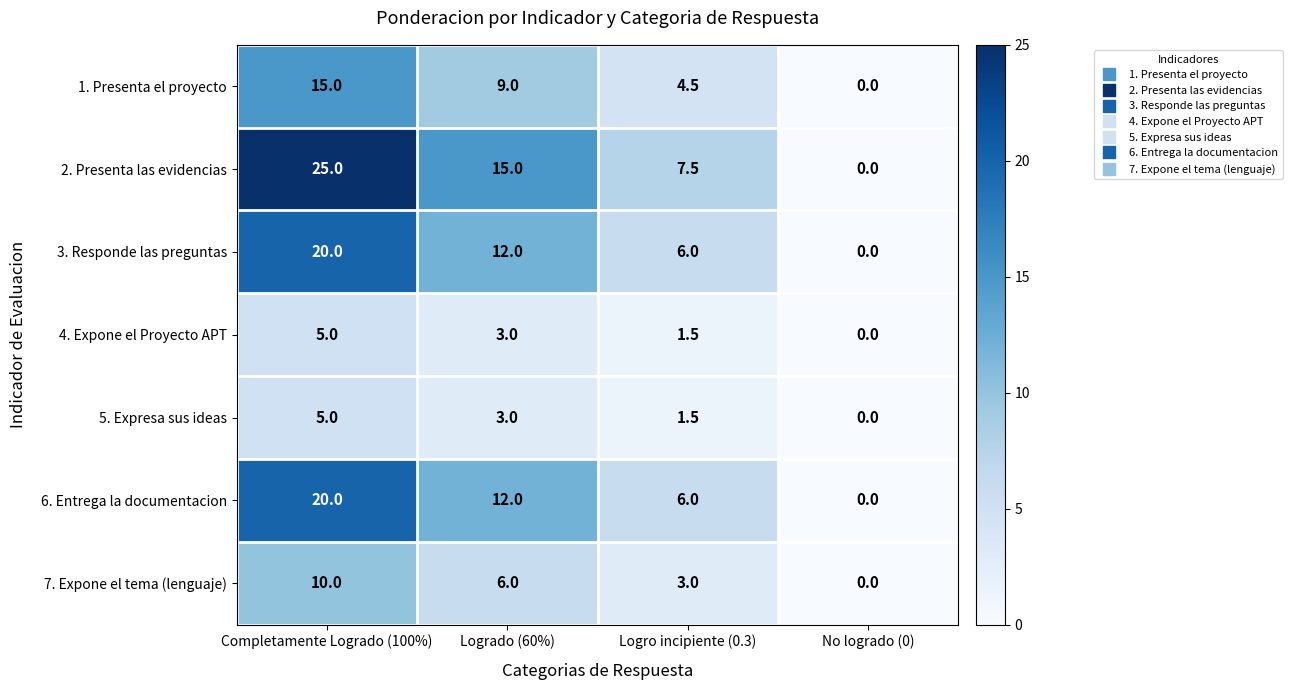

Reading left to right, extract all data points from this chart.

1. Presenta el proyecto: Completamente Logrado (100%)=15.0	Logrado (60%)=9.0	Logro incipiente (0.3)=4.5	No logrado (0)=0.0
2. Presenta las evidencias: Completamente Logrado (100%)=25.0	Logrado (60%)=15.0	Logro incipiente (0.3)=7.5	No logrado (0)=0.0
3. Responde las preguntas: Completamente Logrado (100%)=20.0	Logrado (60%)=12.0	Logro incipiente (0.3)=6.0	No logrado (0)=0.0
4. Expone el Proyecto APT: Completamente Logrado (100%)=5.0	Logrado (60%)=3.0	Logro incipiente (0.3)=1.5	No logrado (0)=0.0
5. Expresa sus ideas: Completamente Logrado (100%)=5.0	Logrado (60%)=3.0	Logro incipiente (0.3)=1.5	No logrado (0)=0.0
6. Entrega la documentacion: Completamente Logrado (100%)=20.0	Logrado (60%)=12.0	Logro incipiente (0.3)=6.0	No logrado (0)=0.0
7. Expone el tema (lenguaje): Completamente Logrado (100%)=10.0	Logrado (60%)=6.0	Logro incipiente (0.3)=3.0	No logrado (0)=0.0